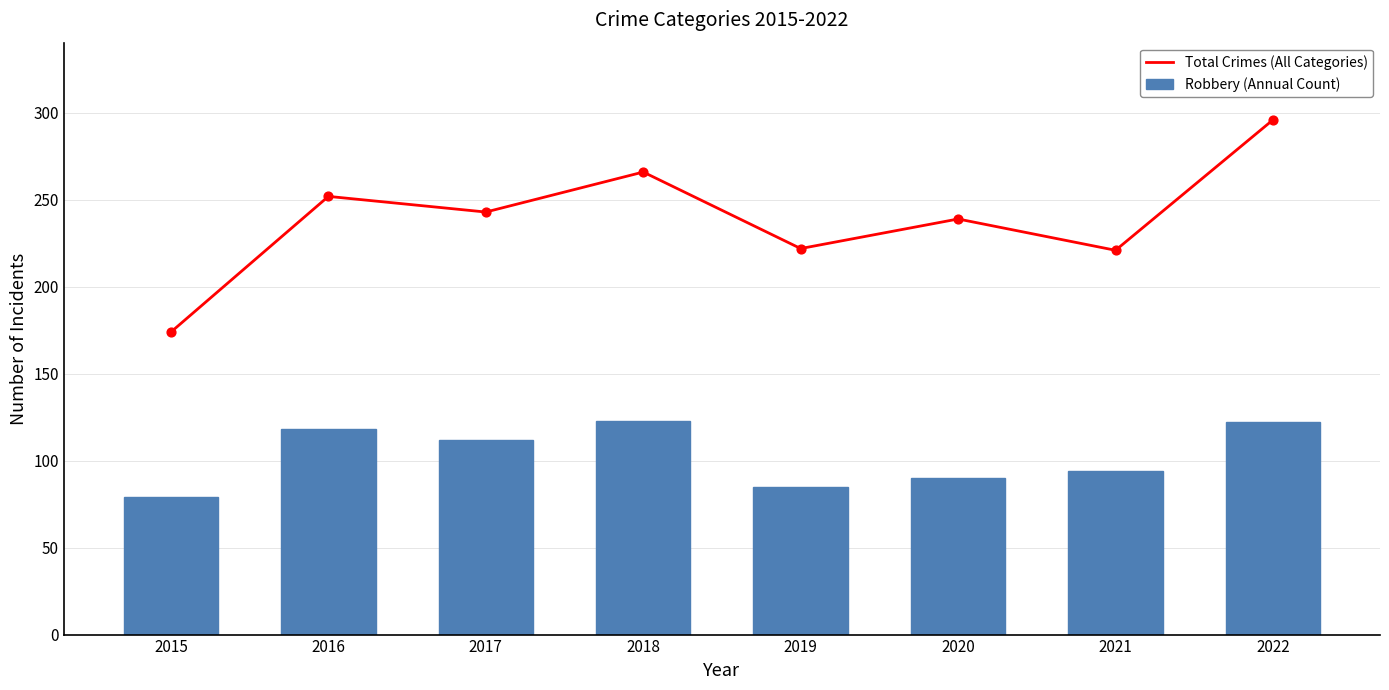

At which category is the sum across all series the highest?

2022